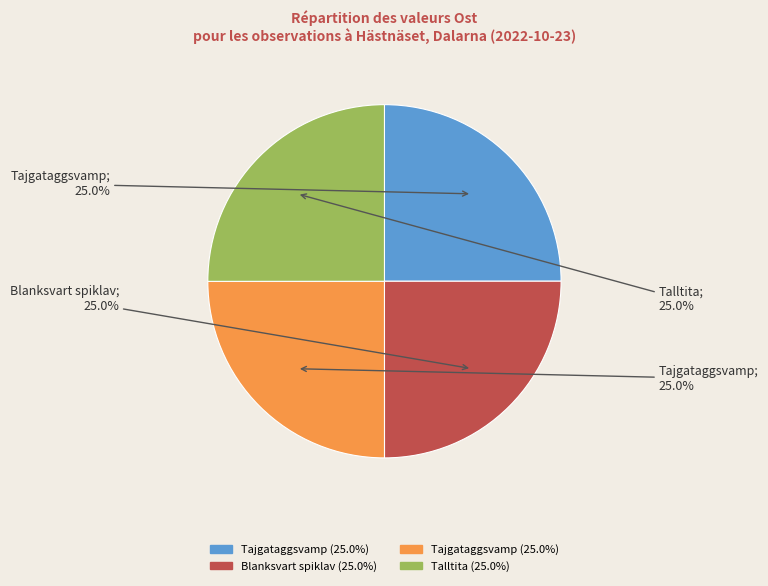

To the nearest percent, what is the average slice percentage?

25%